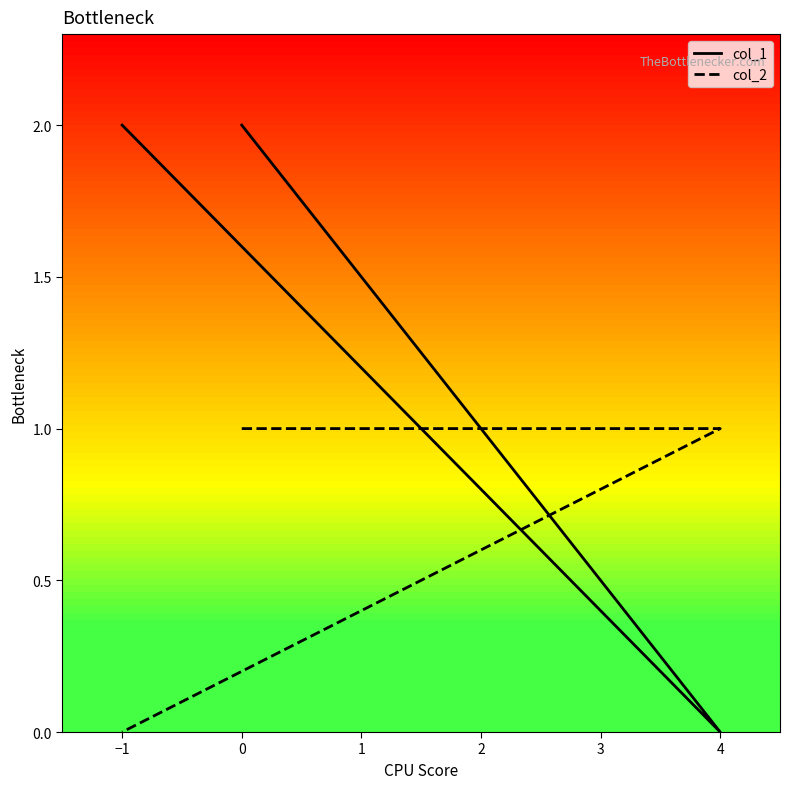

How many positive values does the col_1 series have?

2